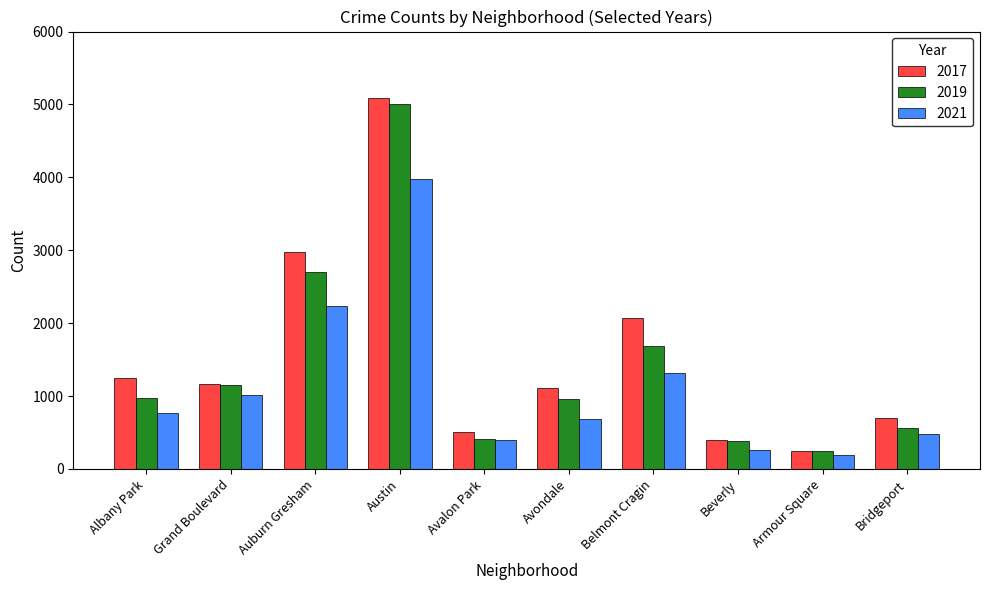

Is it true that 2021 equals 395 at Avalon Park?

True